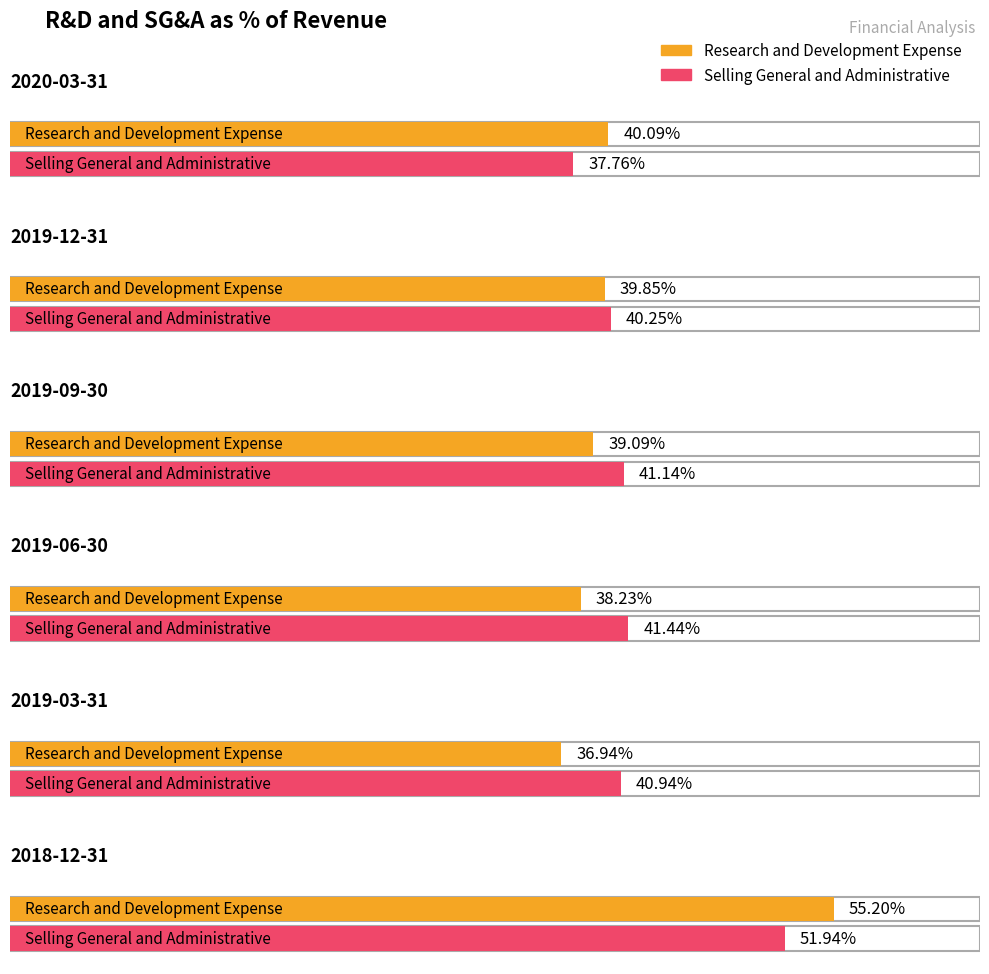

List the series in order of their overall mean, highest first.

Selling General and Administrative, Research and Development Expense